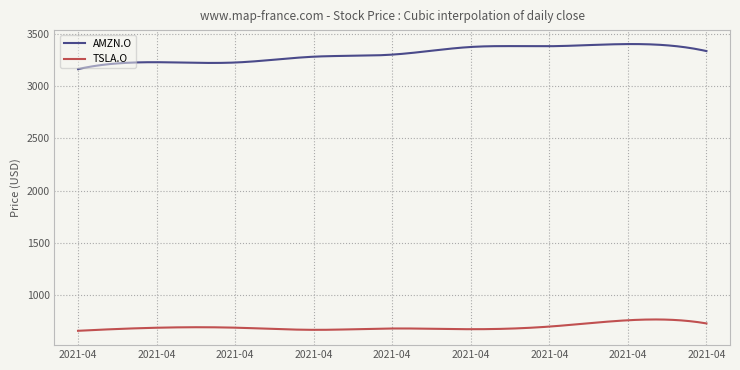

Which series has the widest spread of values?

AMZN.O